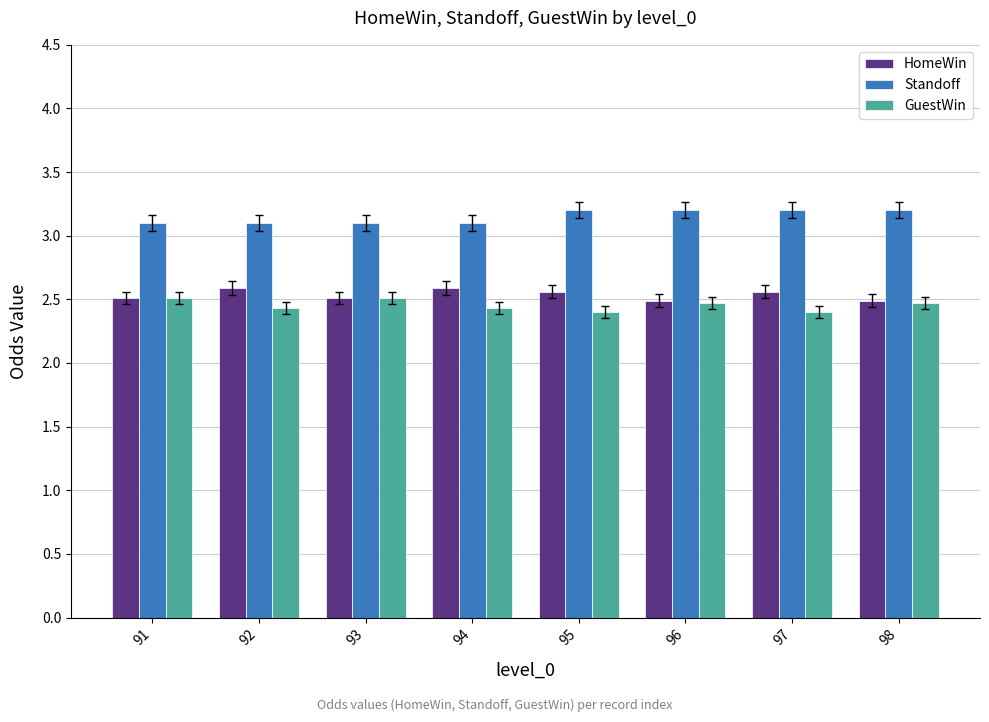

What is the maximum value for Standoff?

3.2